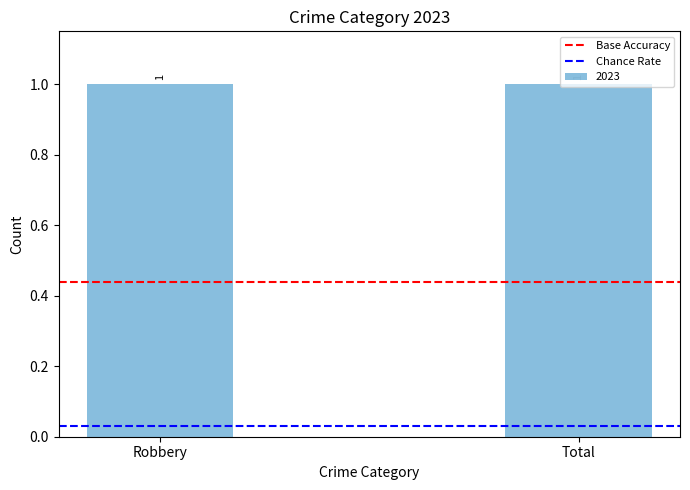

Is it true that Chance Rate equals 0.0 at Total?

True